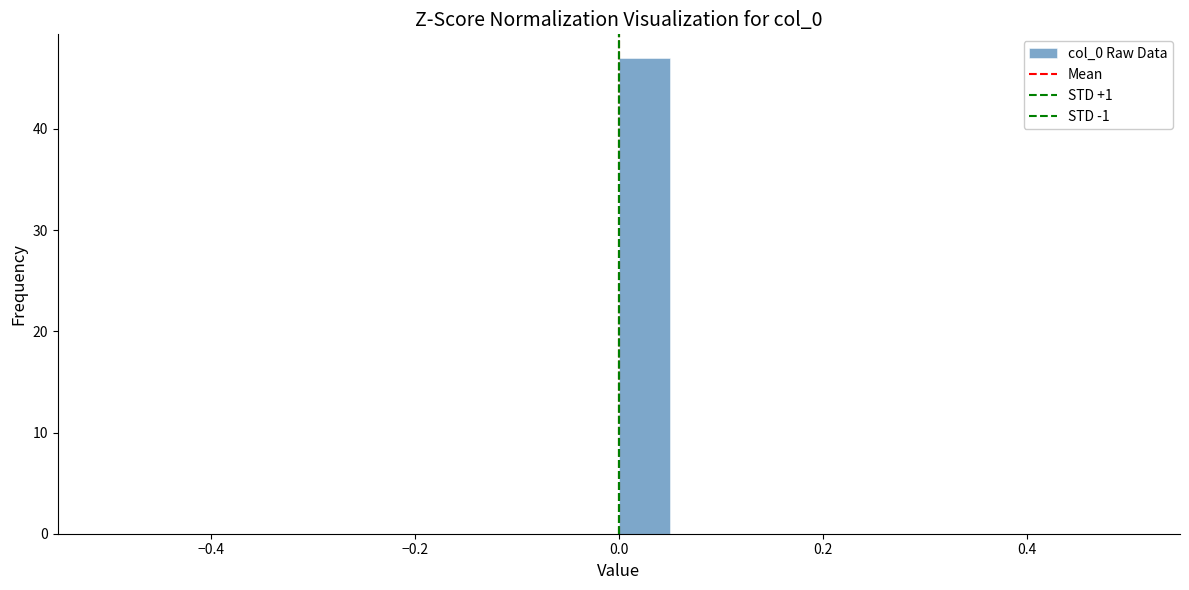

Read against the x-axis, roughly where is the centre of the tallest bar?

0.02